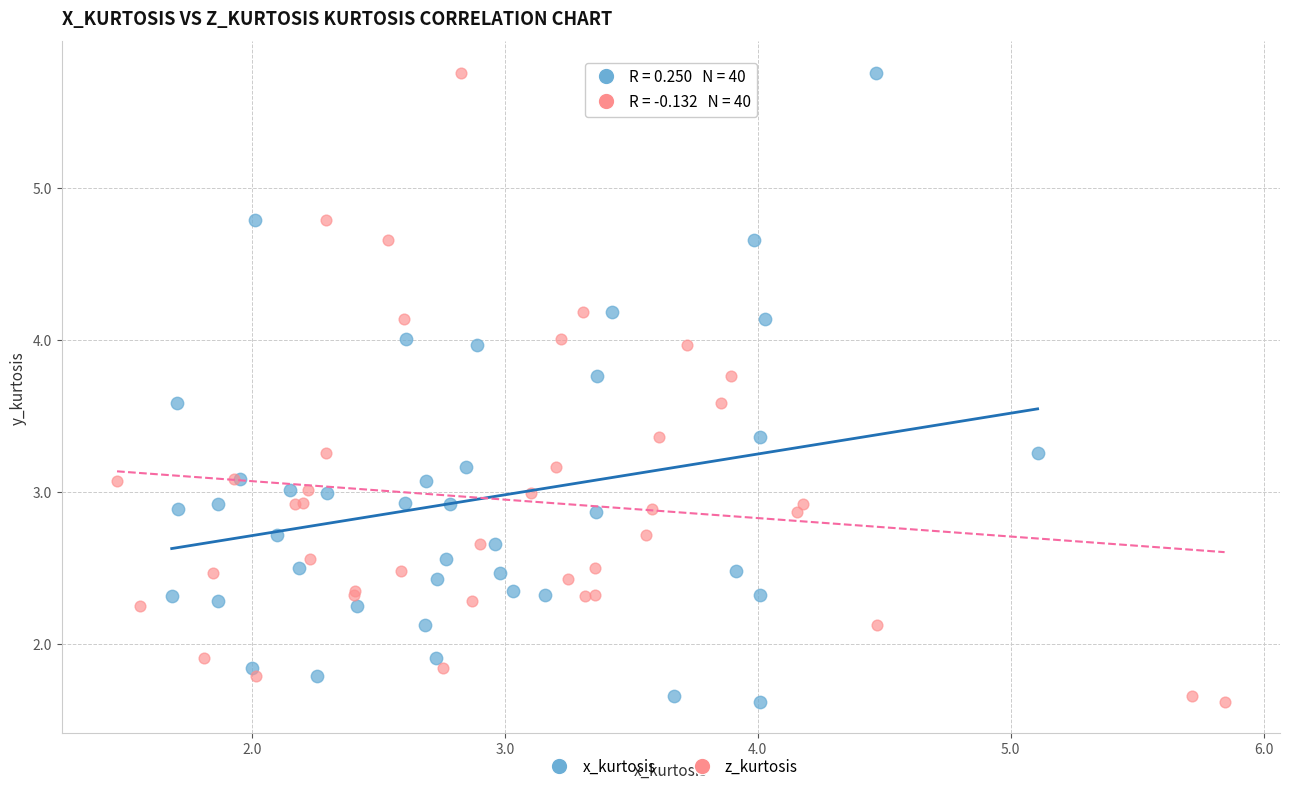

What are all the series names shown in the legend?

x_kurtosis, z_kurtosis